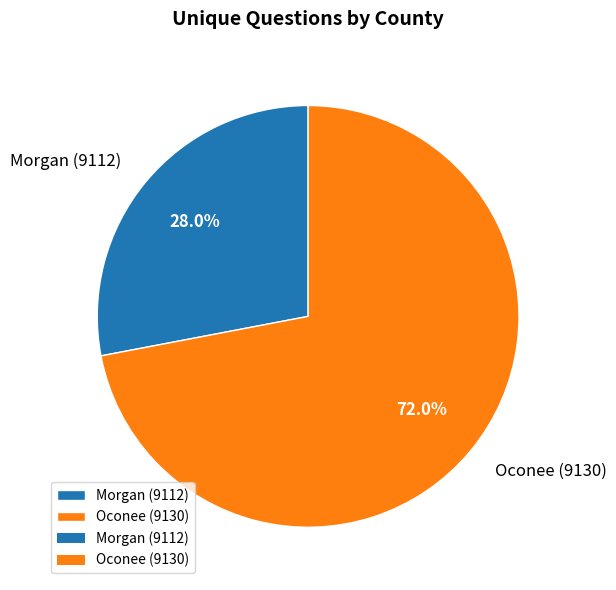

The Oconee (9130) slice represents 78% of the pie. True or false?

False